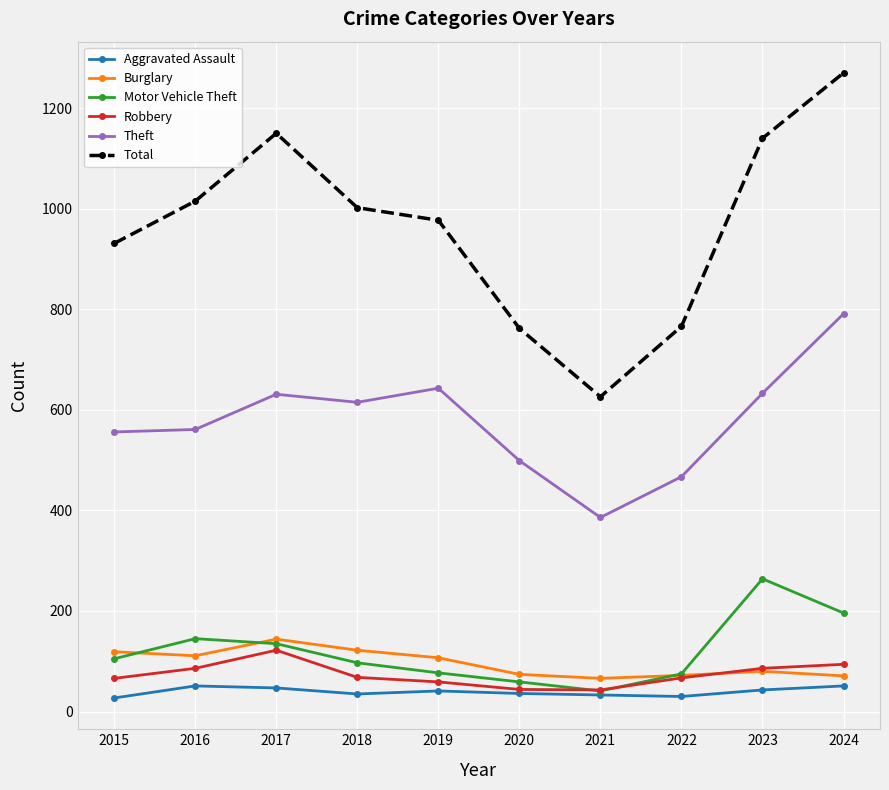

What is the value of the Aggravated Assault point at the 10th from the left?

51